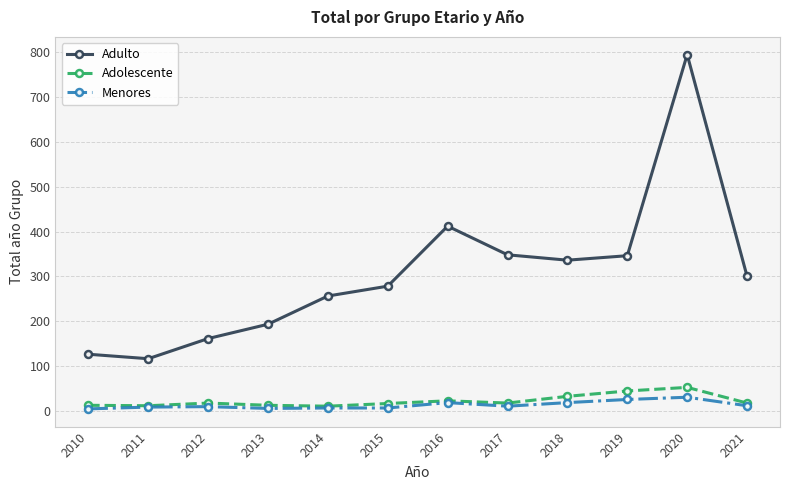

True or false: Adulto and Menores intersect in this chart.

False